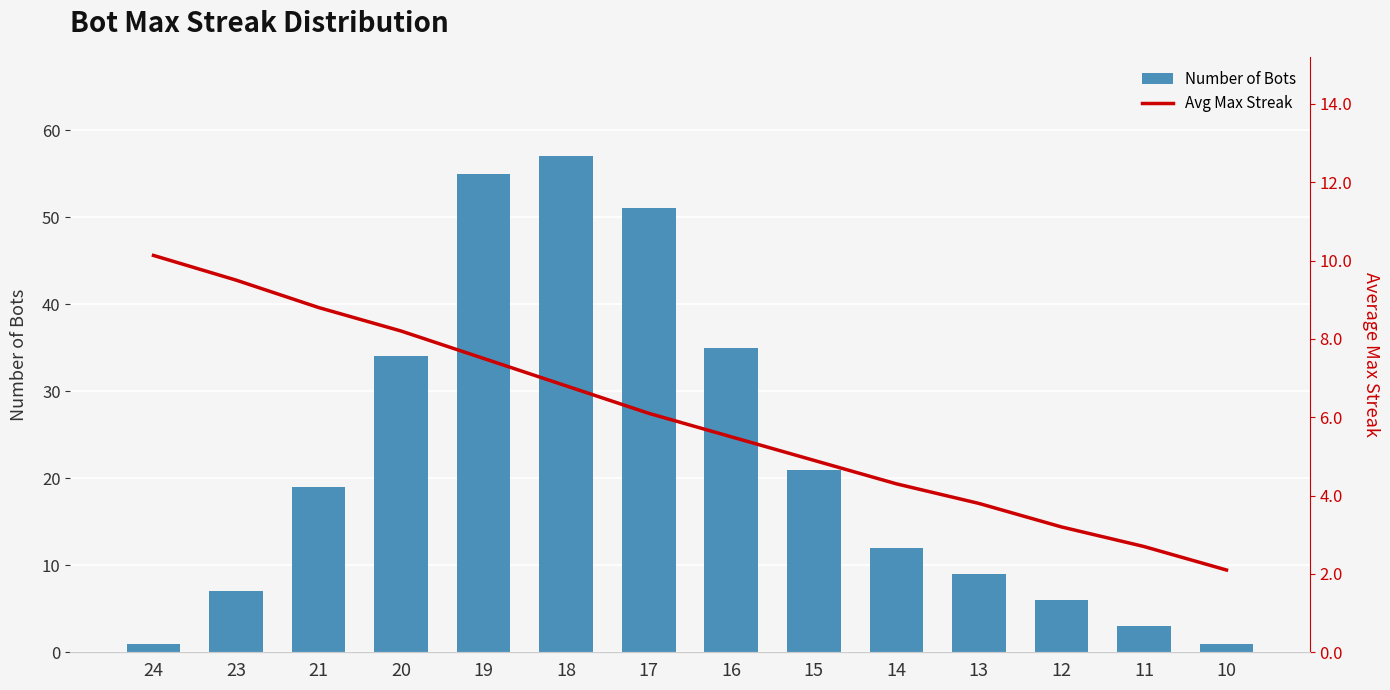

Rank the series by their maximum value, from highest to lowest.

Number of Bots, Avg Max Streak